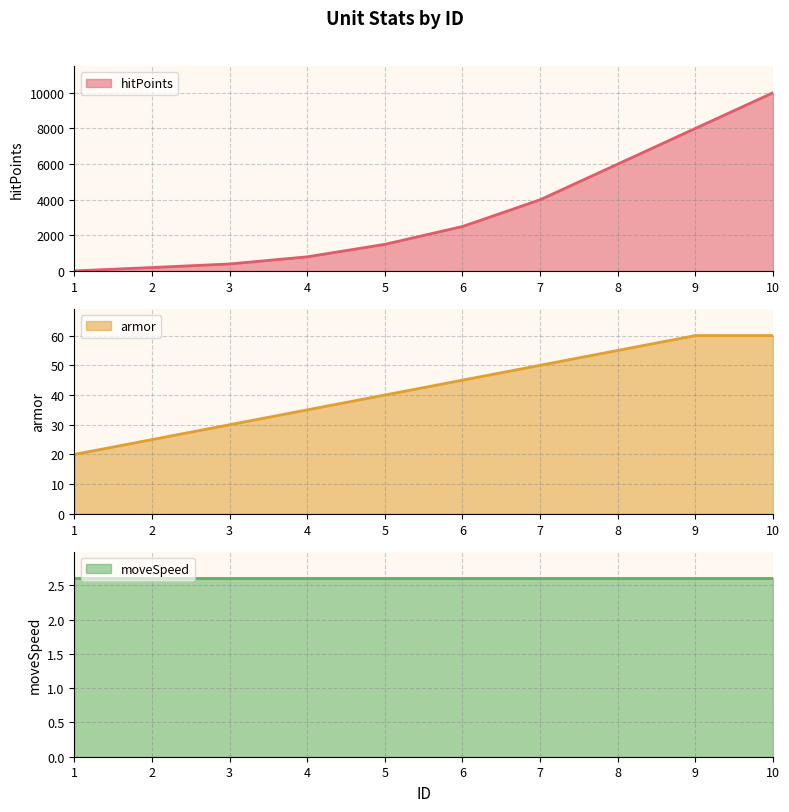

What is the greatest value displayed?

10000